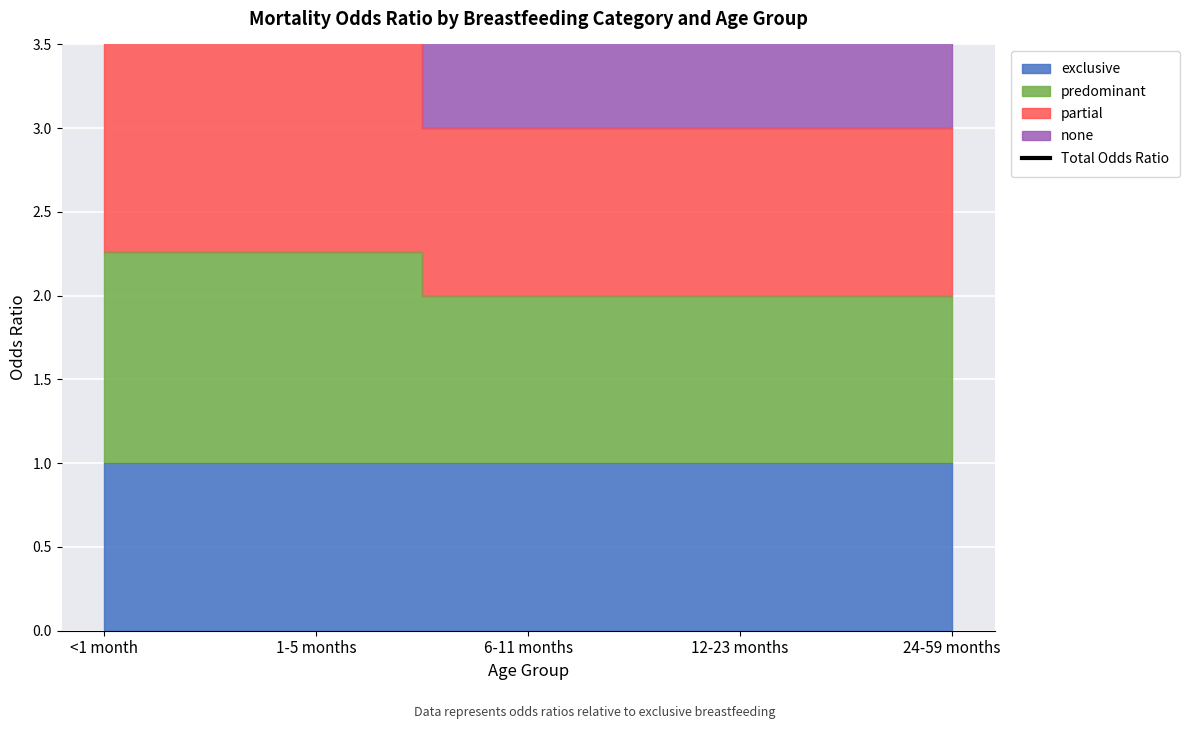

How many lines are shown in the chart?

1